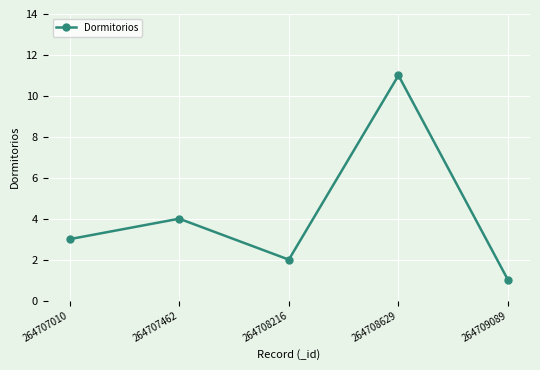

At which category does the data reach its first local peak?

264707462